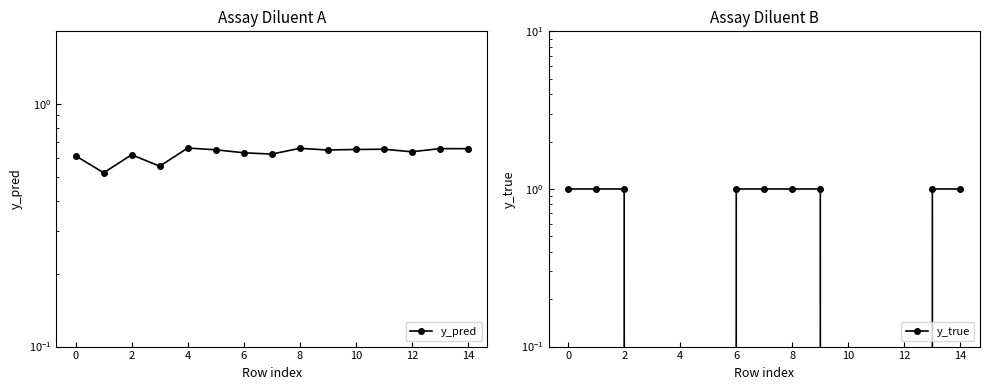

Which series has the widest spread of values?

y_true